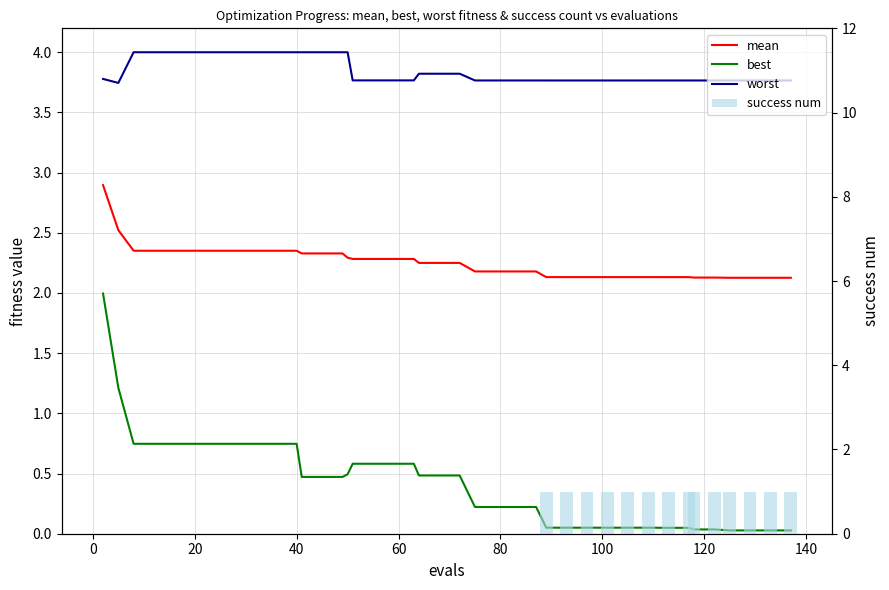

What is the maximum value shown in the chart?

4.0